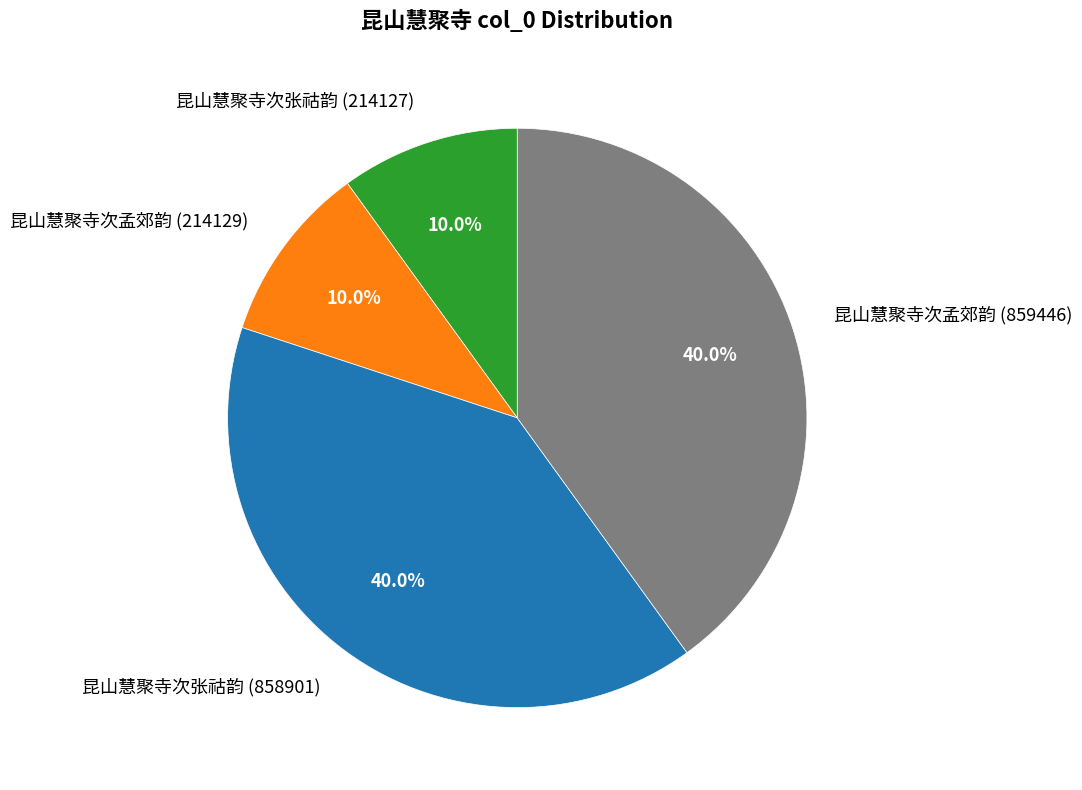

True or false: 昆山慧聚寺次孟郊韵 (214129) accounts for 1% of the total.

False